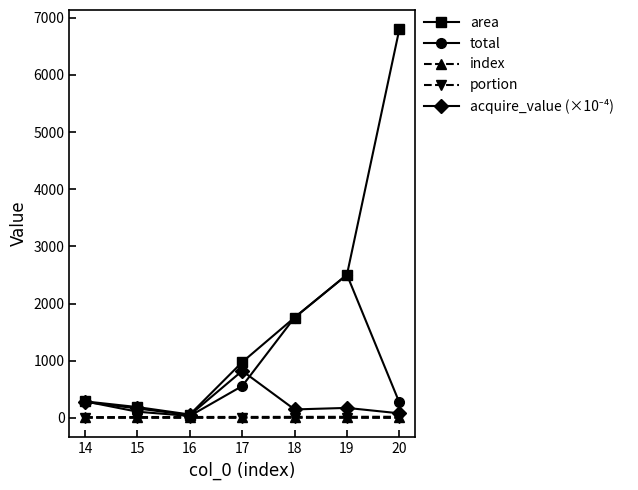

Which series has the largest total across all categories?

area